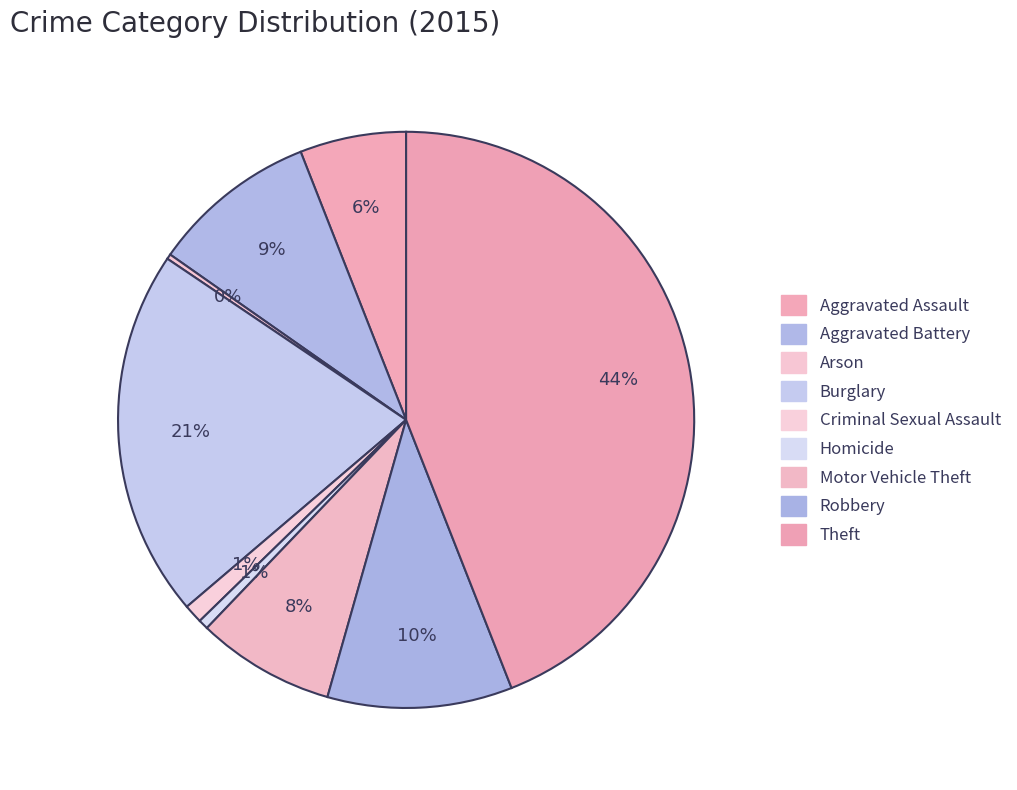

Combined, do Burglary and Arson account for over 50%?

No